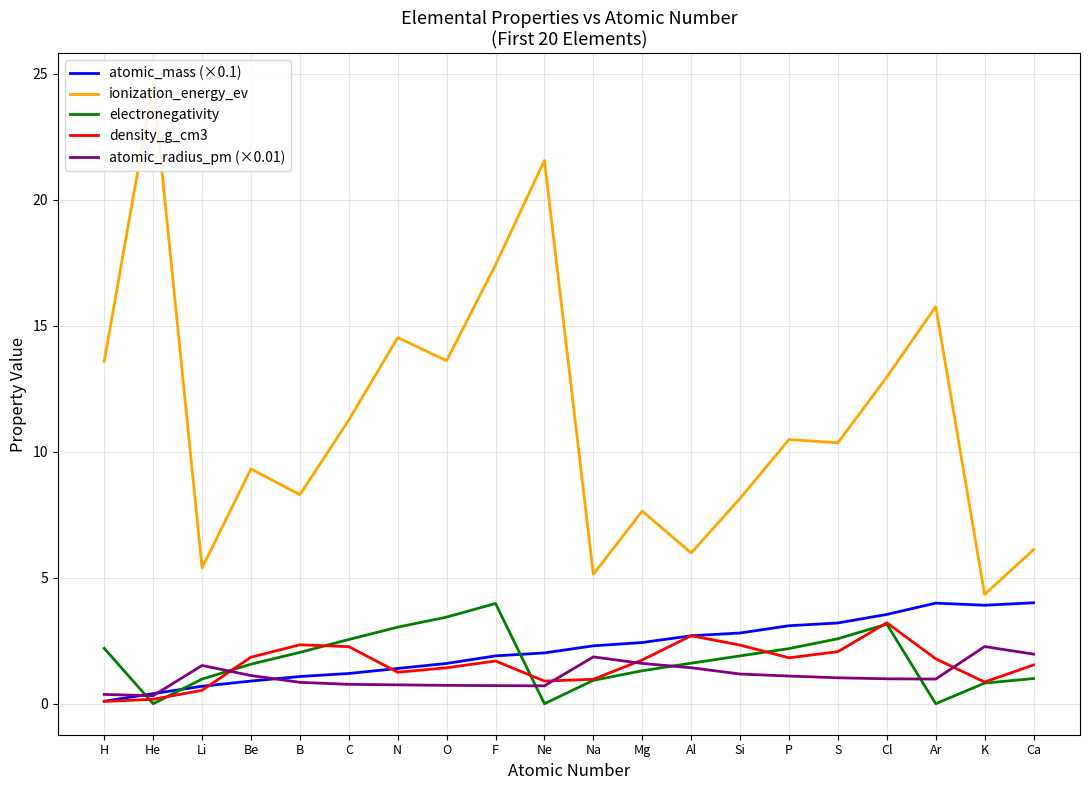

At how many categories does at least one series exceed 5?

19